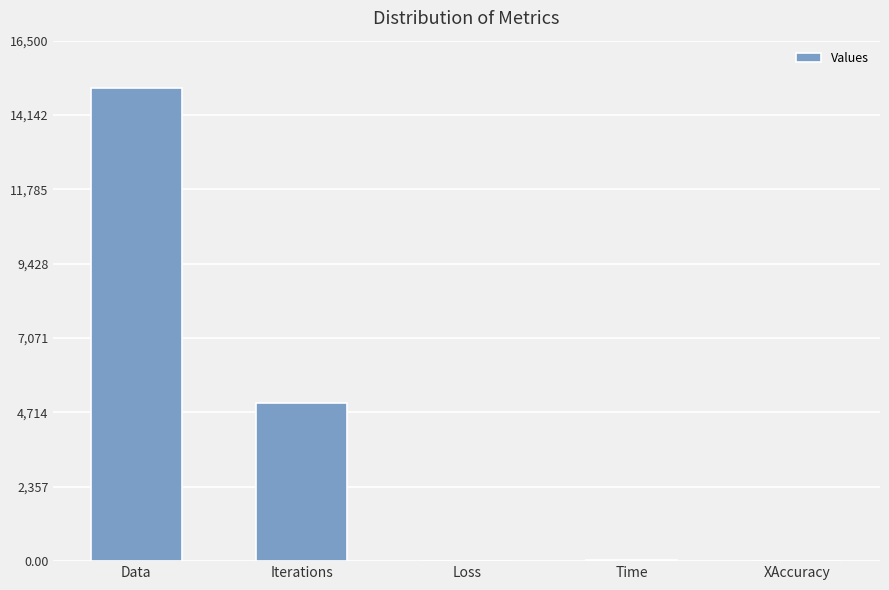

What is the sum of all values?

20034.7